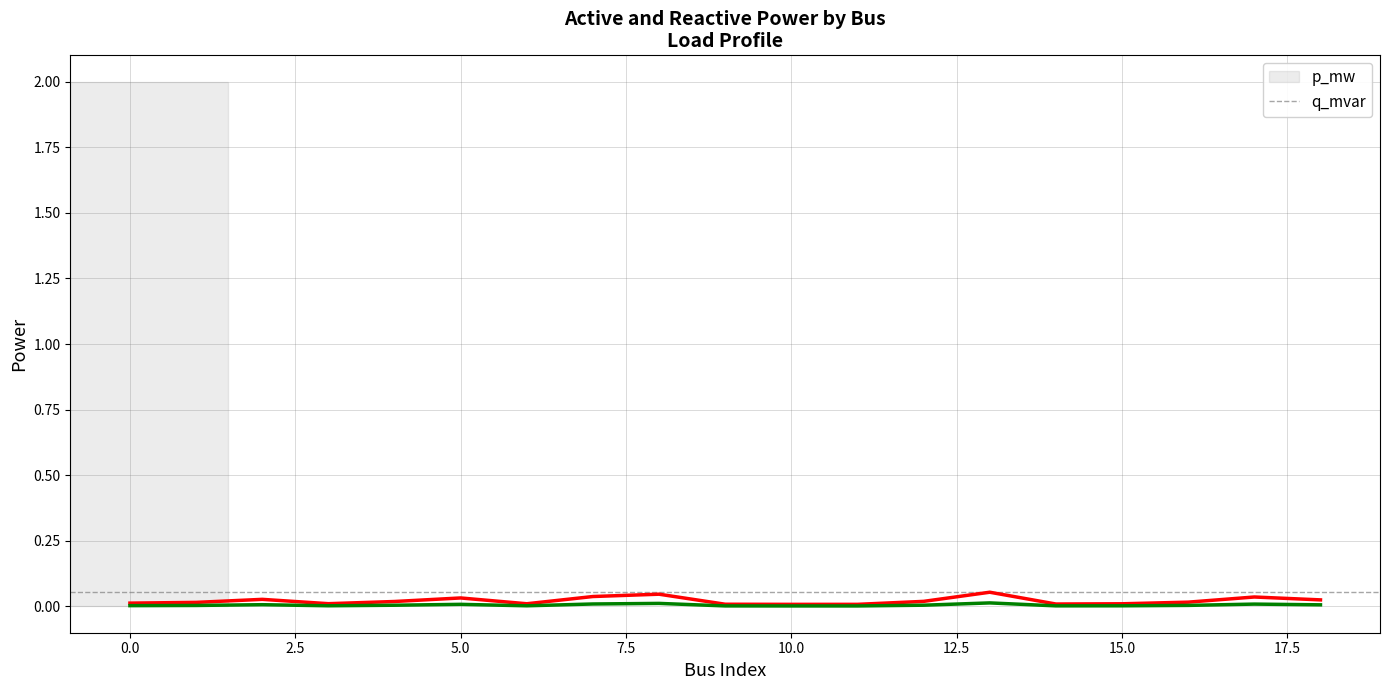

Which series has the largest range (max minus min)?

p_mw